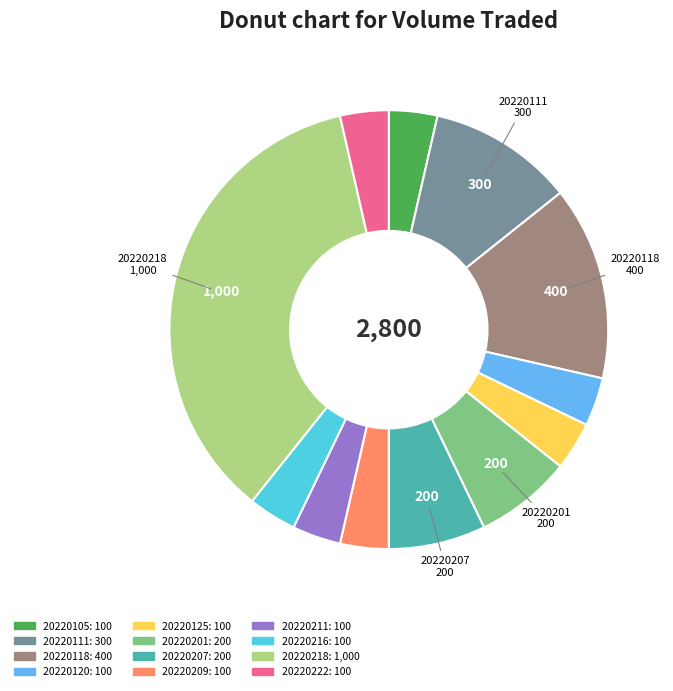

Does 20220207 account for over 50% of the chart?

No